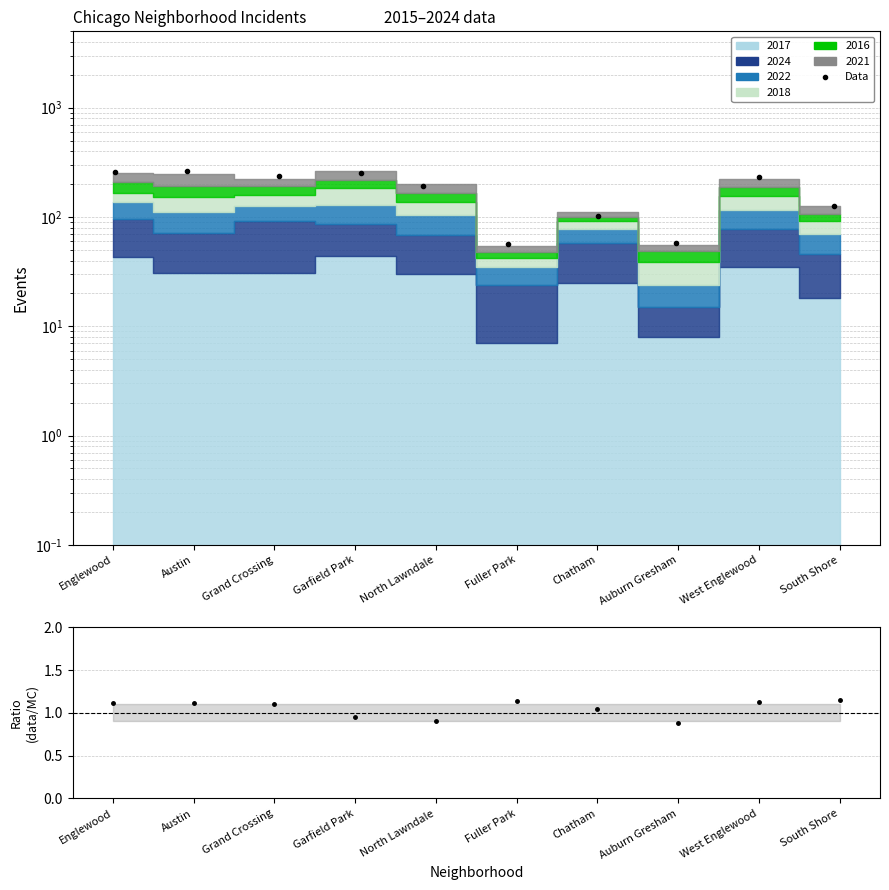

What is the average value of the data/MC series?

1.1